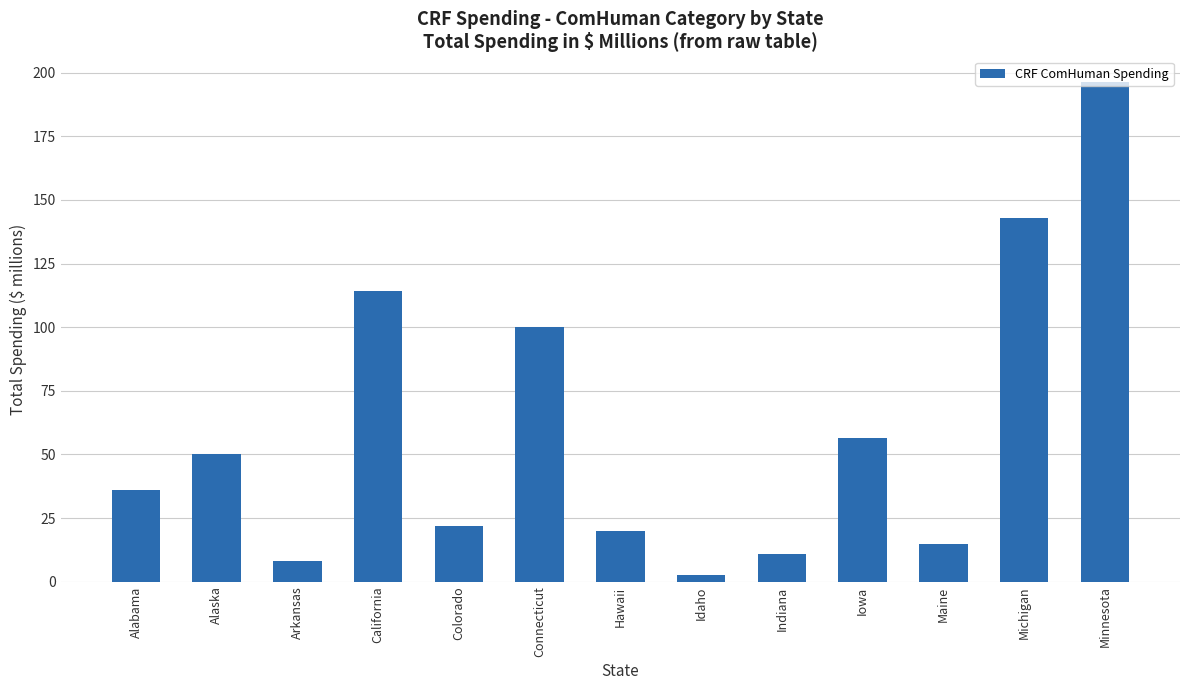

What is the difference between the values at Colorado and Maine?

7.3